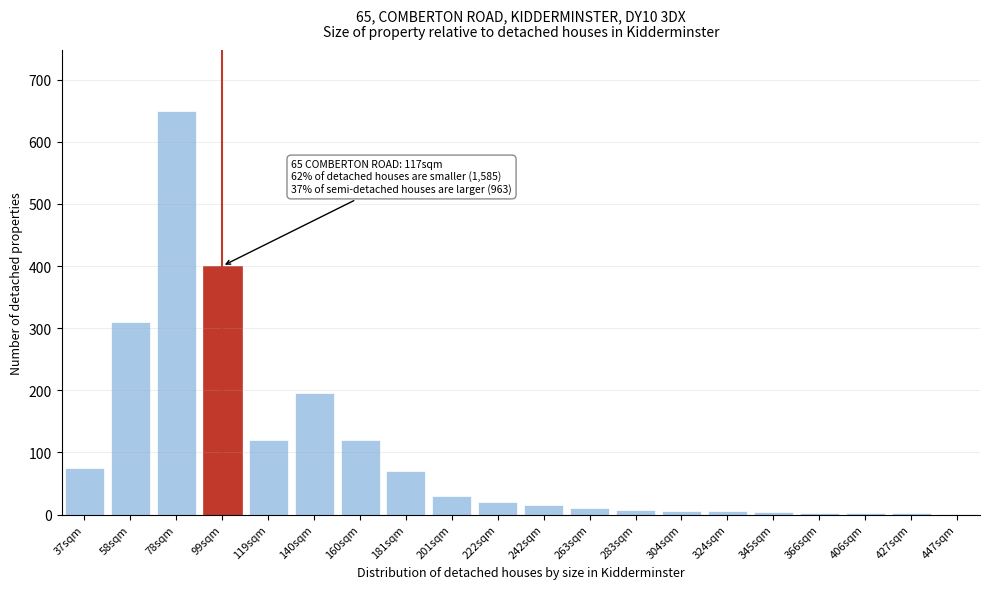

At which label is the value closest to 325?

58sqm